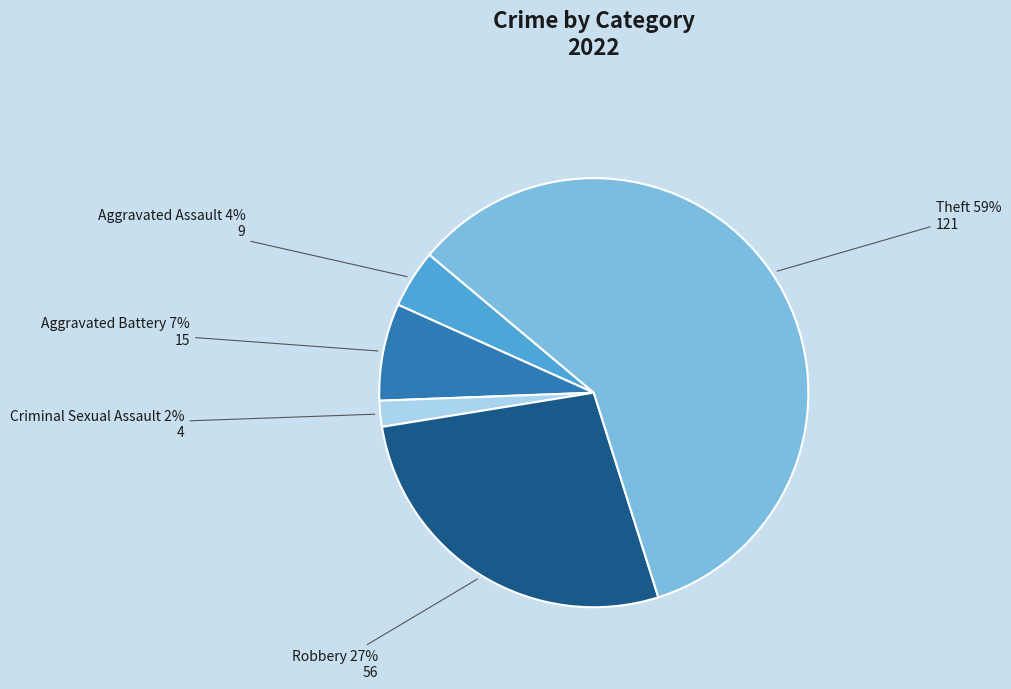

To the nearest percent, what percentage of the pie is Robbery?

27%